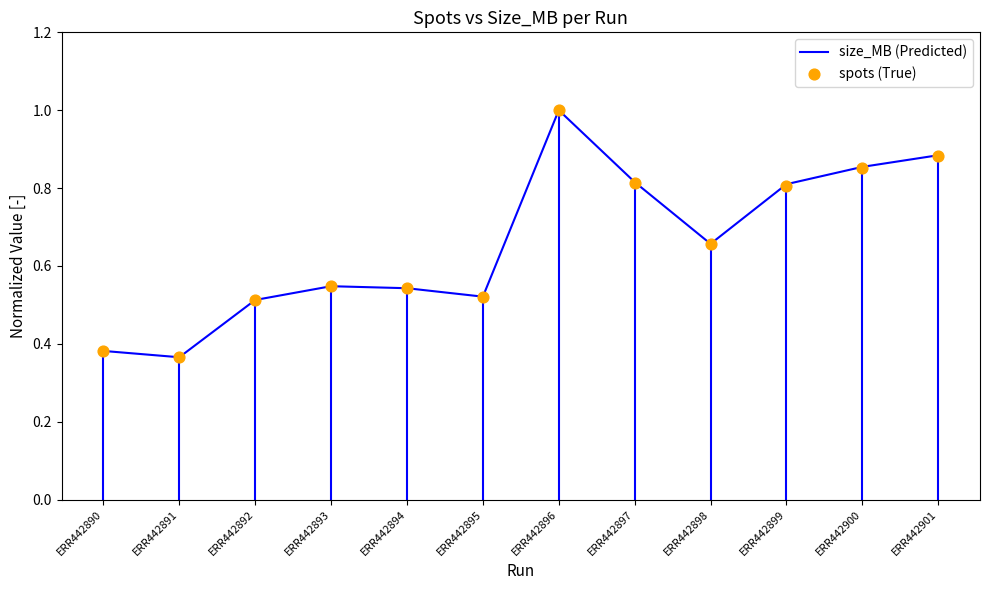

At how many categories does at least one series exceed 0?

12